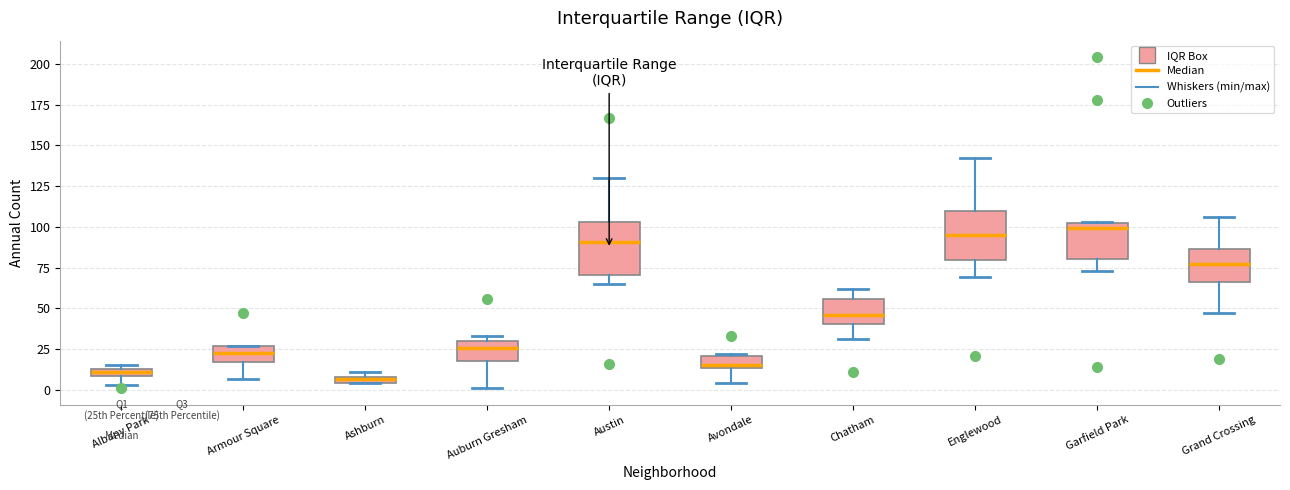

Where does the median line of the box for Austin sit on the y-axis? The values are not printed on the chart, so give them approximately, as read against the axis.

90